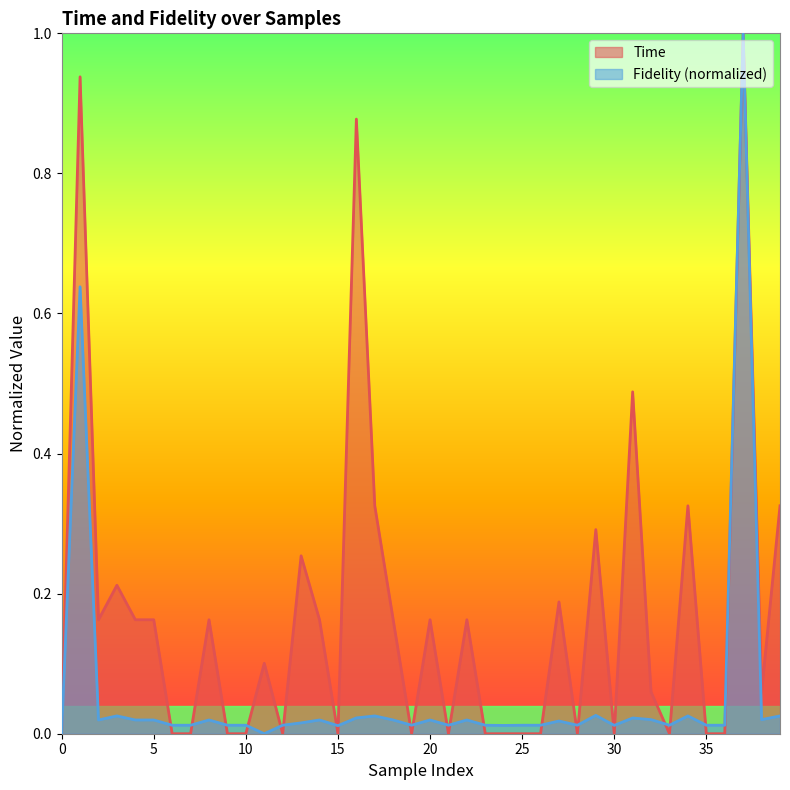

True or false: Fidelity has a value of 0.0 at 33.

True